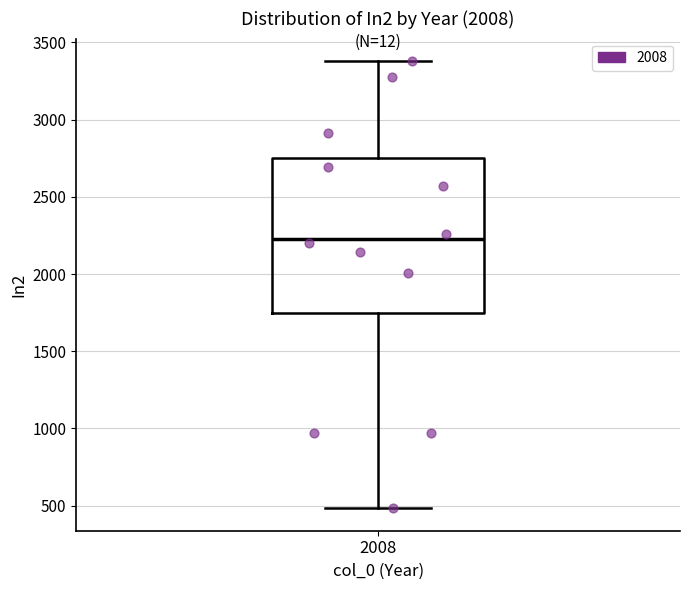

Transcribe this box plot: give where the median line is, the range the box spans, and where the two whiskers end, as read against the y-axis. The values are not printed on the chart, so give them approximately, as read against the axis.

median 2250, box 1750 to 2750, whiskers 500 to 3400